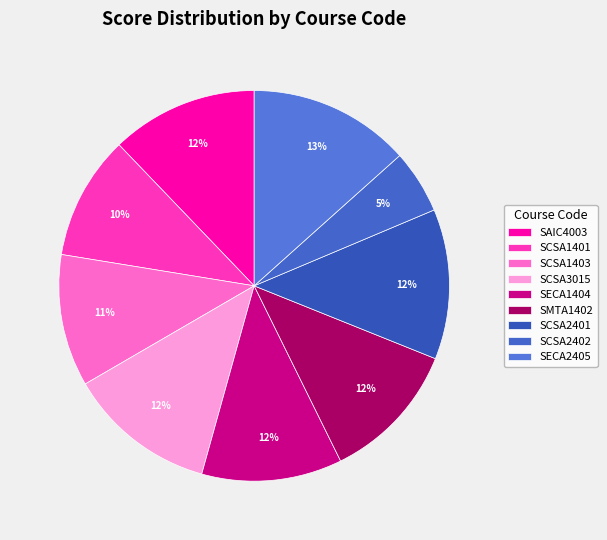

Rank the categories by value from lowest to highest.

SCSA2402, SCSA1401, SCSA1403, SECA1404, SMTA1402, SAIC4003, SCSA3015, SCSA2401, SECA2405